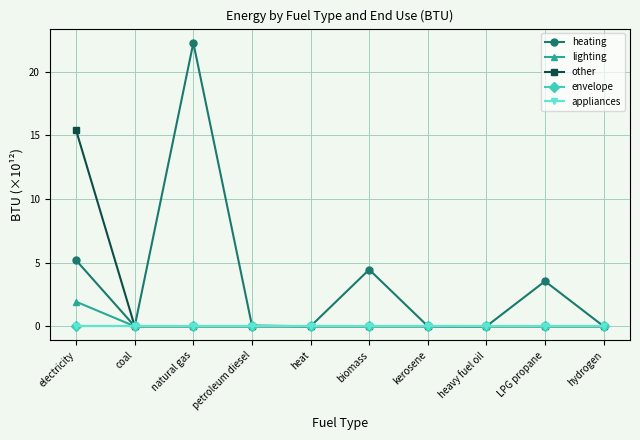

True or false: envelope and lighting intersect in this chart.

False